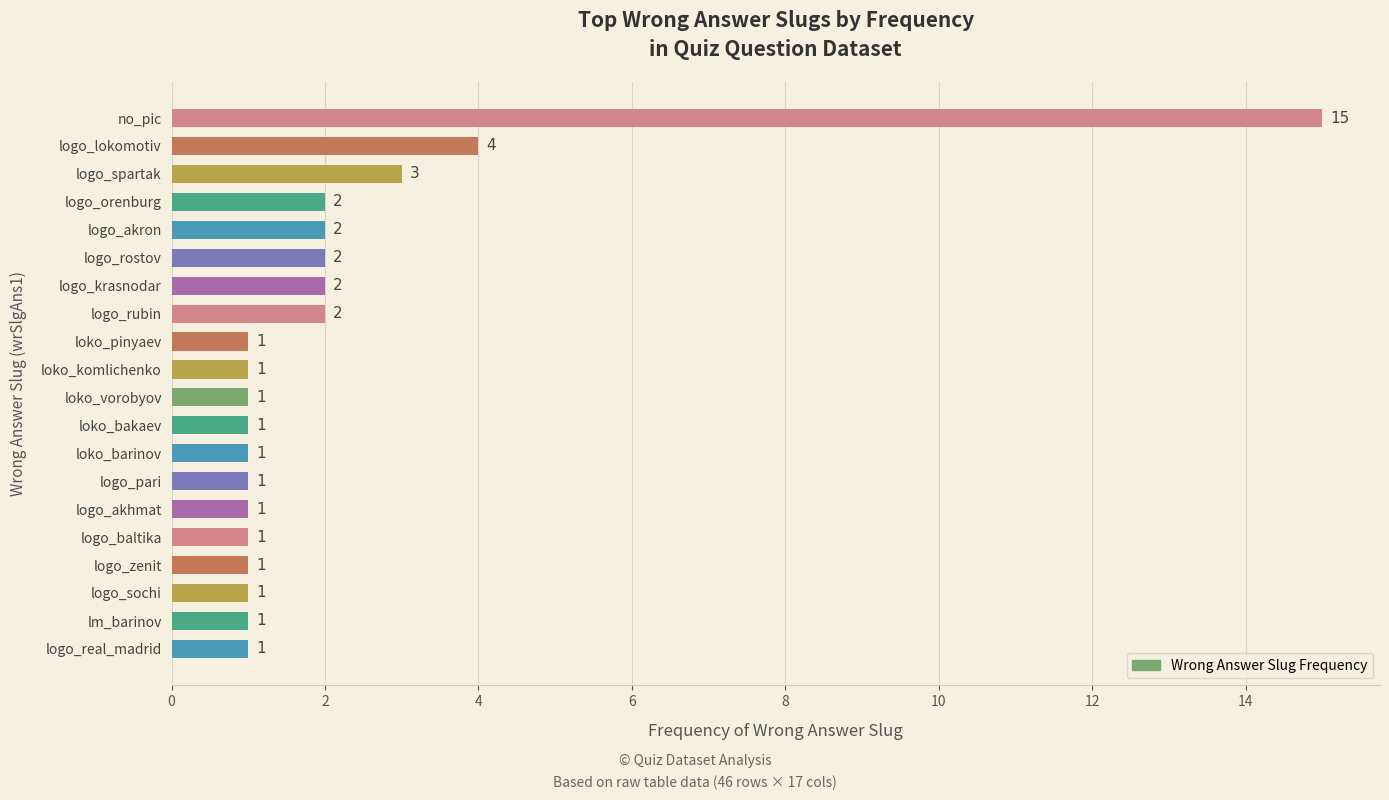

What is the difference between the second highest and second lowest values?

3